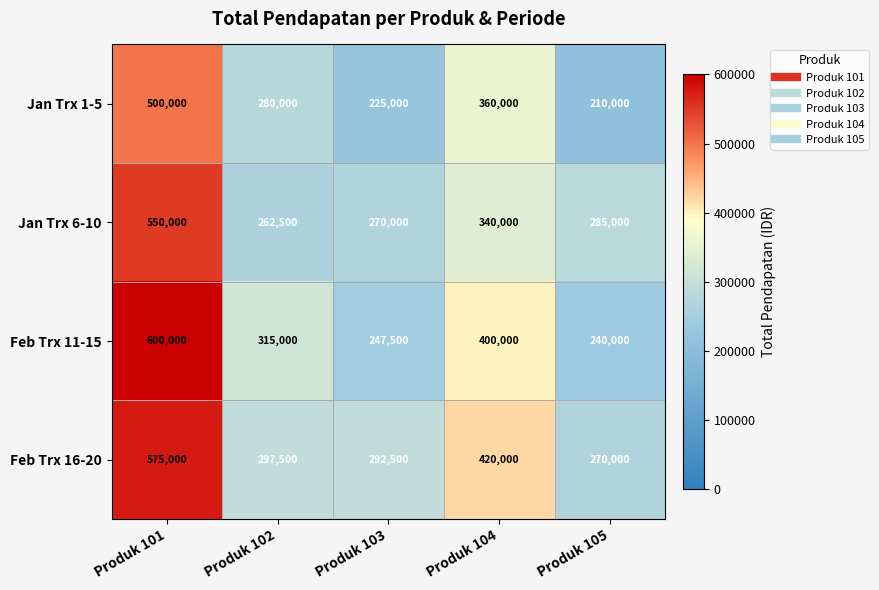

What is the minimum value shown in the chart?

210000